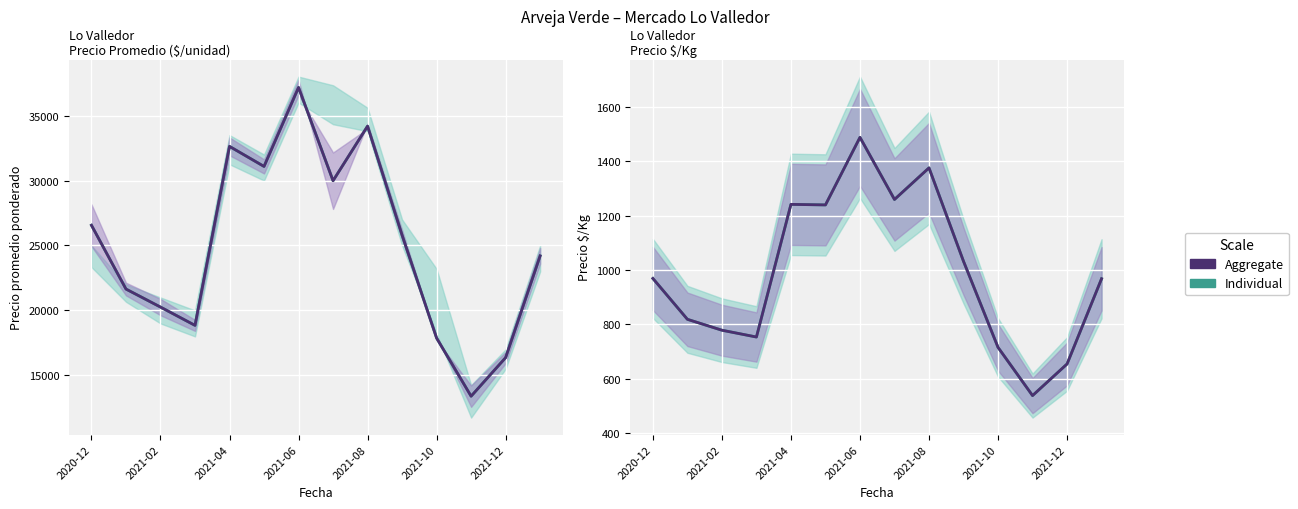

True or false: Precio $/Kg (Individual) and Precio promedio ponderado intersect in this chart.

False